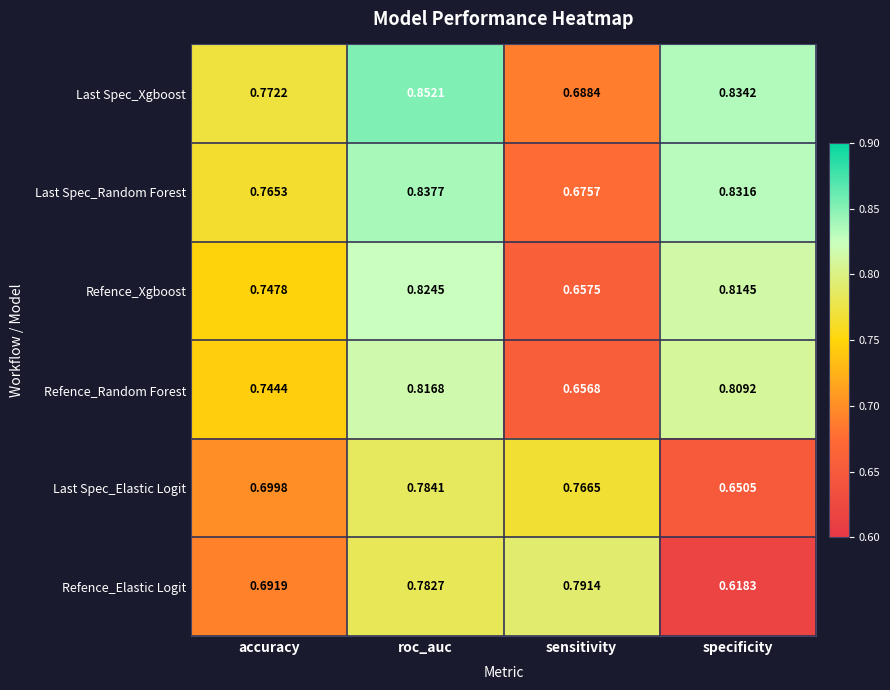

At which label is Refence_Elastic Logit closest to 0?

specificity